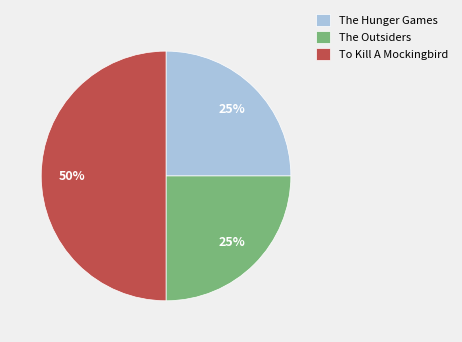

Count the number of slices in the pie.

3